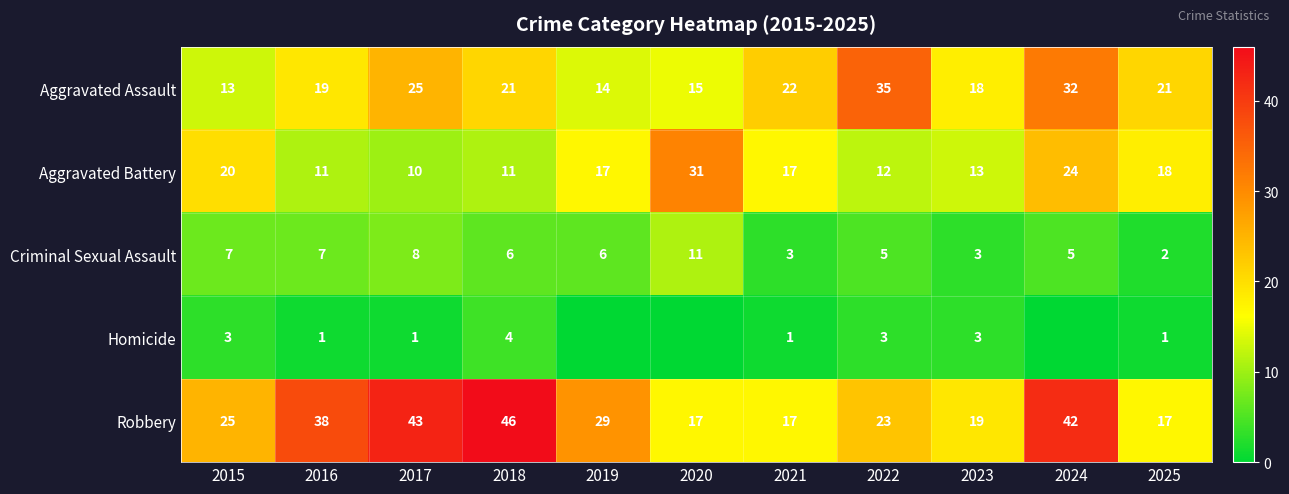

What is the total value across all series at 2023?

56